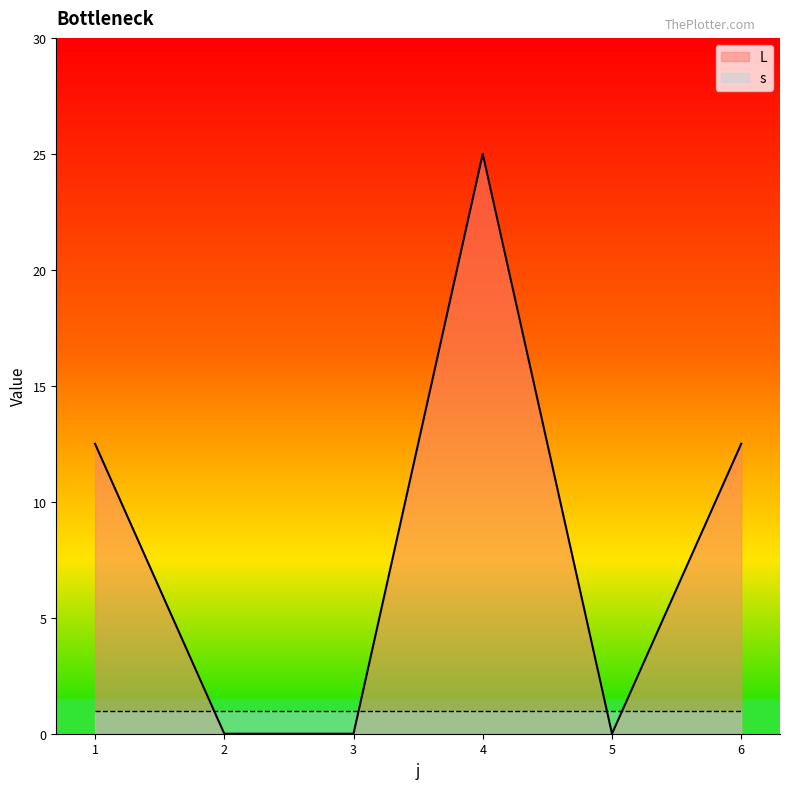

True or false: the data shows 25.0 at 4.

True